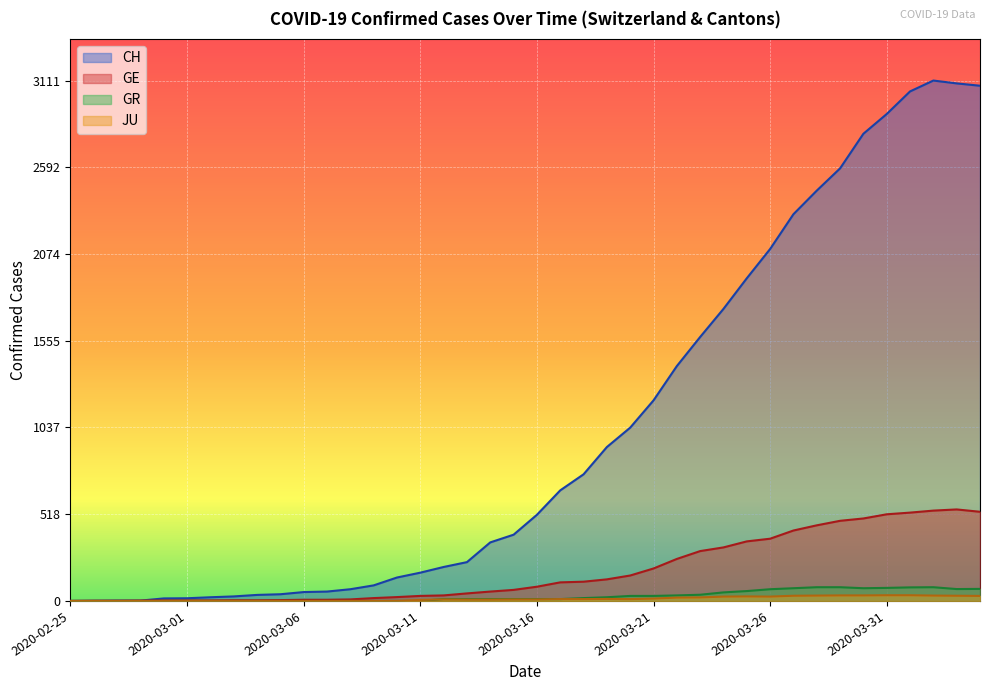

Is the value of JU at 2020-03-26 greater than the value of GR at 2020-03-19?

Yes